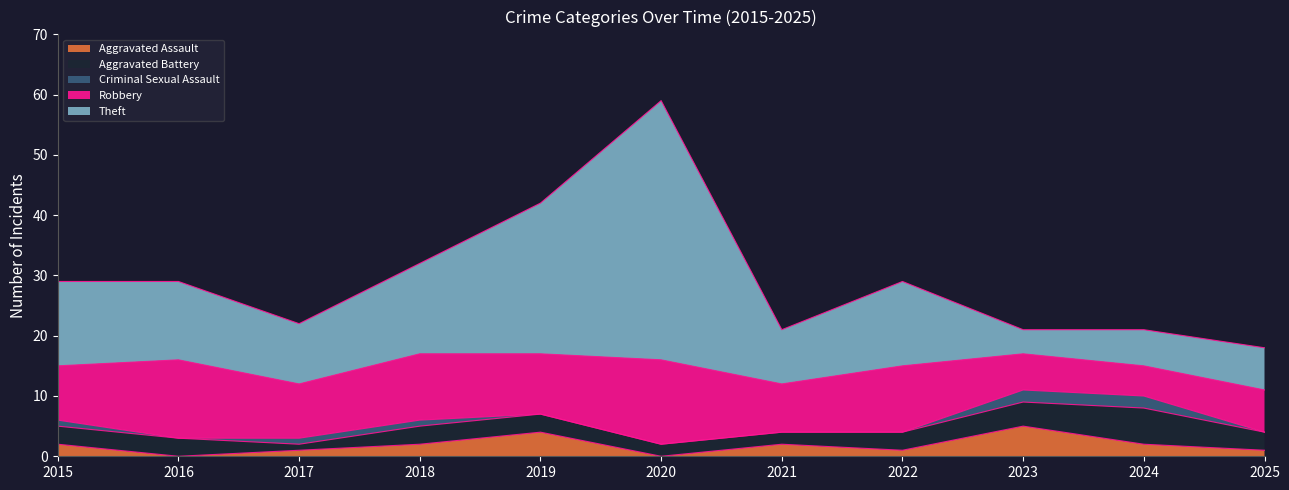

Reading right to left, list all the values displayed in this chart.

Aggravated Assault: 1	2	5	1	2	0	4	2	1	0	2
Aggravated Battery: 3	6	4	3	2	2	3	3	1	3	3
Criminal Sexual Assault: 0	2	2	0	0	0	0	1	1	0	1
Robbery: 7	5	6	11	8	14	10	11	9	13	9
Theft: 7	6	4	14	9	43	25	15	10	13	14